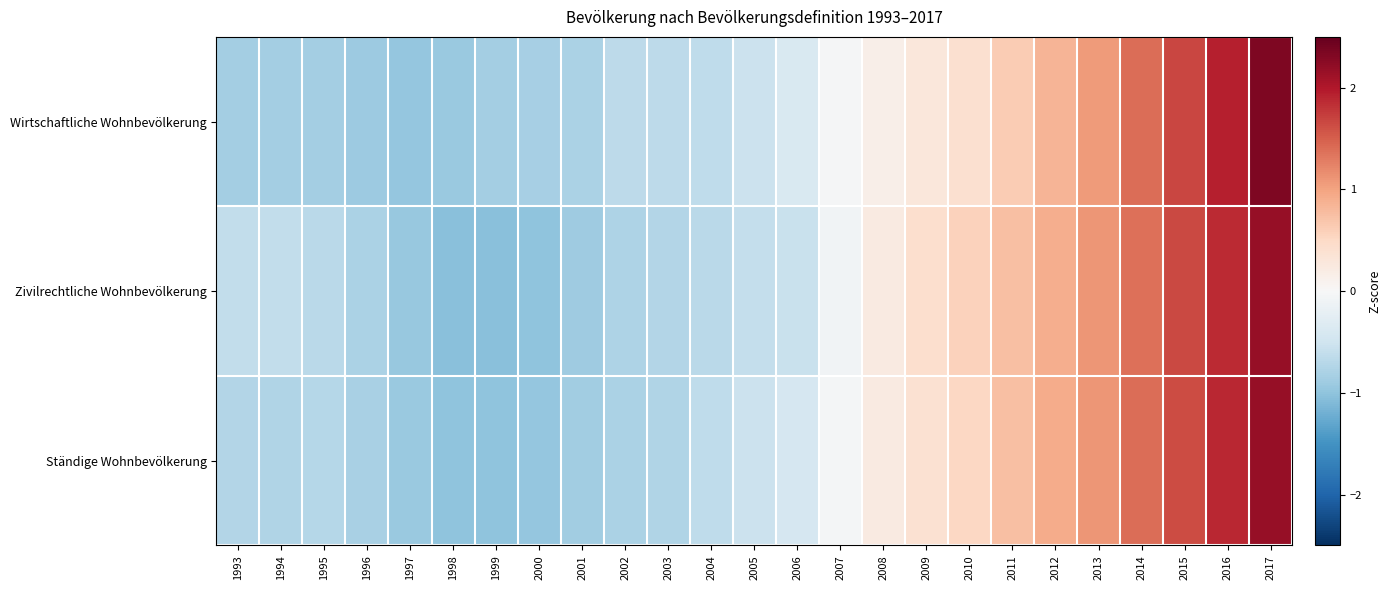

Reading left to right, what are all the values shown in this chart?

Wirtschaftliche Wohnbevölkerung: 1993=-0.8	1994=-0.8	1995=-0.8	1996=-0.9	1997=-1.0	1998=-0.9	1999=-0.9	2000=-0.8	2001=-0.8	2002=-0.7	2003=-0.7	2004=-0.6	2005=-0.5	2006=-0.4	2007=-0.0	2008=0.2	2009=0.3	2010=0.4	2011=0.6	2012=0.8	2013=1.1	2014=1.4	2015=1.7	2016=1.9	2017=2.3
Zivilrechtliche Wohnbevölkerung: 1993=-0.6	1994=-0.6	1995=-0.7	1996=-0.8	1997=-0.9	1998=-1.0	1999=-1.1	2000=-1.0	2001=-0.9	2002=-0.8	2003=-0.7	2004=-0.7	2005=-0.6	2006=-0.6	2007=-0.1	2008=0.2	2009=0.4	2010=0.6	2011=0.8	2012=0.9	2013=1.1	2014=1.4	2015=1.6	2016=1.9	2017=2.2
Ständige Wohnbevölkerung: 1993=-0.7	1994=-0.7	1995=-0.7	1996=-0.8	1997=-0.9	1998=-1.0	1999=-1.0	2000=-1.0	2001=-0.9	2002=-0.8	2003=-0.7	2004=-0.6	2005=-0.5	2006=-0.4	2007=-0.1	2008=0.2	2009=0.4	2010=0.5	2011=0.8	2012=0.9	2013=1.1	2014=1.4	2015=1.6	2016=1.9	2017=2.2